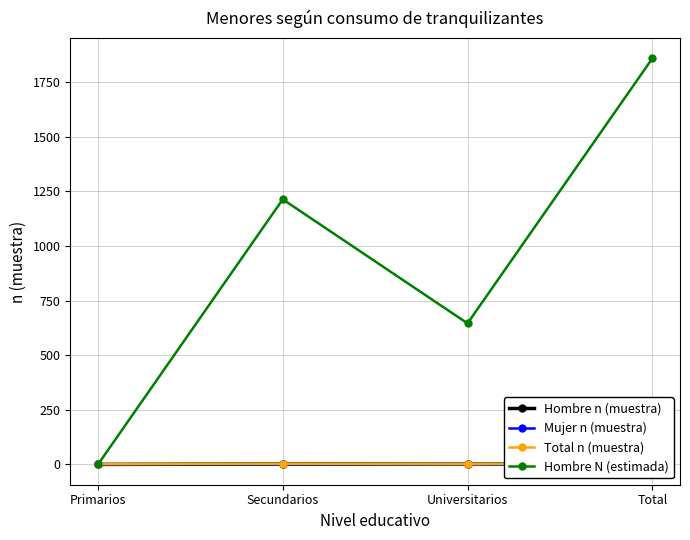

True or false: Hombre n (muestra) has more than 1 interior local peaks.

False